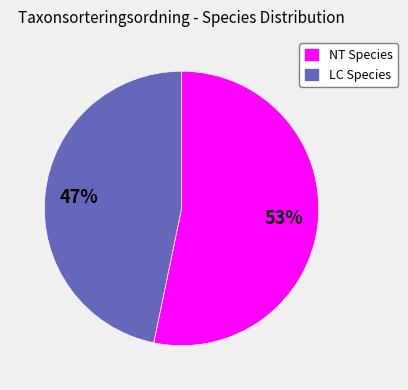

How many segments does this pie chart have?

2